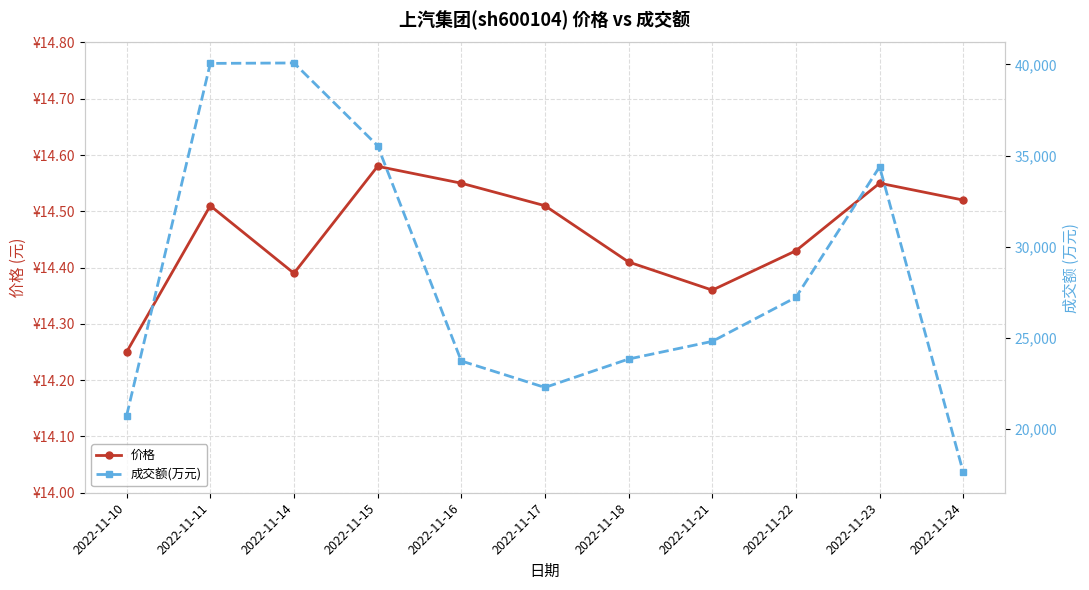

True or false: 价格 and 成交额(万元) intersect in this chart.

False